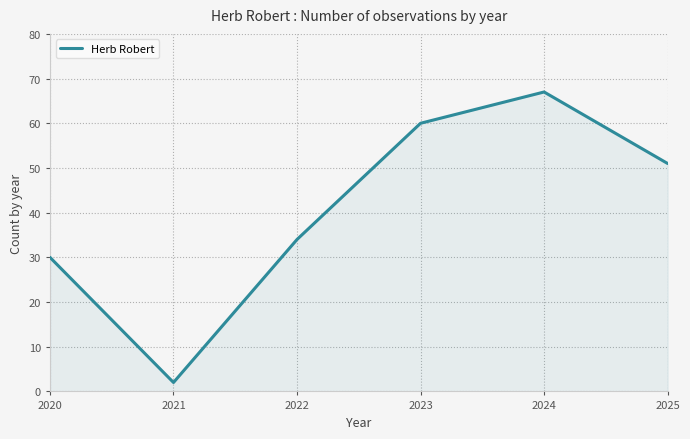

Count the number of data series in this chart.

1